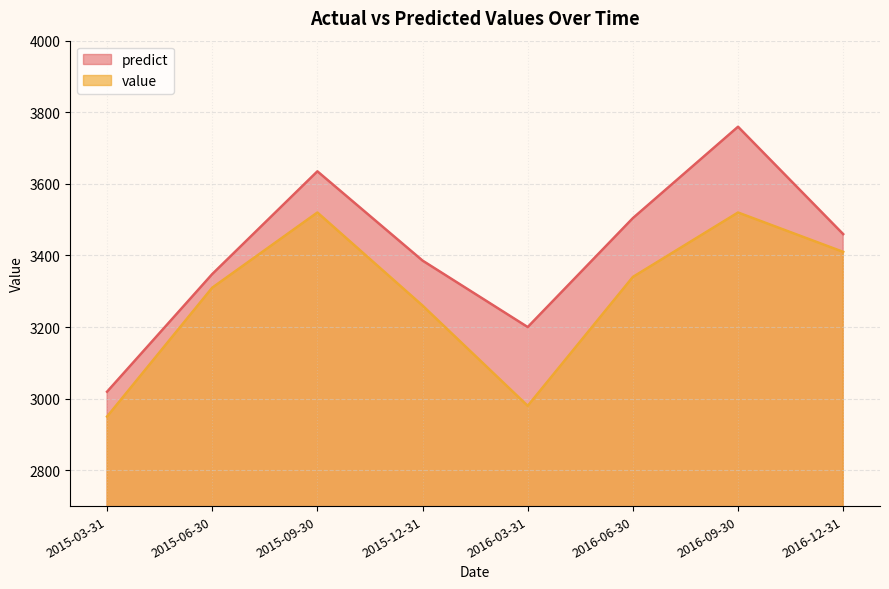

Which series has the largest range (max minus min)?

predict